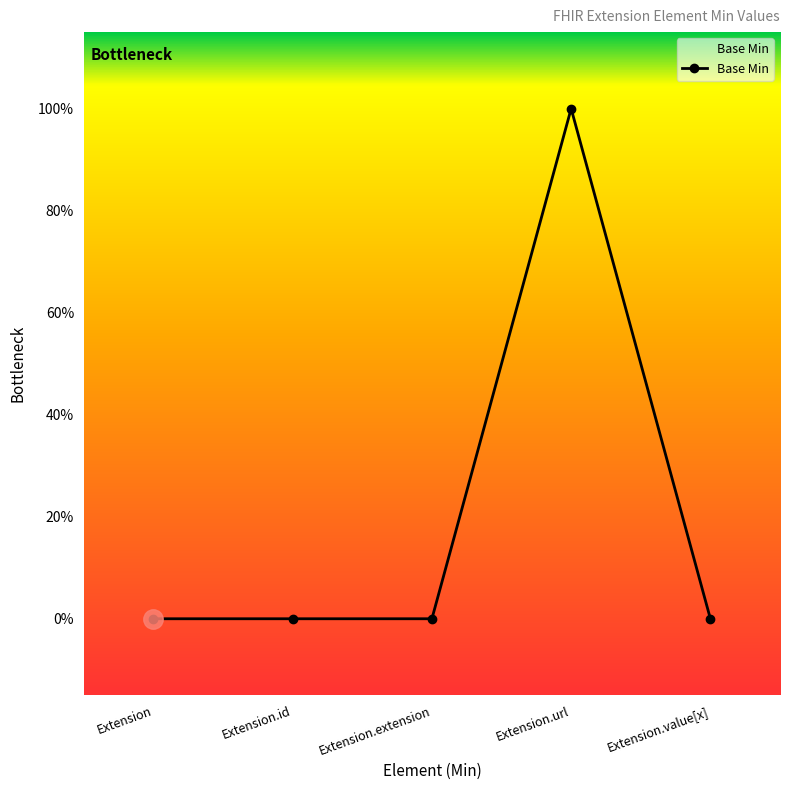

Does the chart have visible grid lines?

No